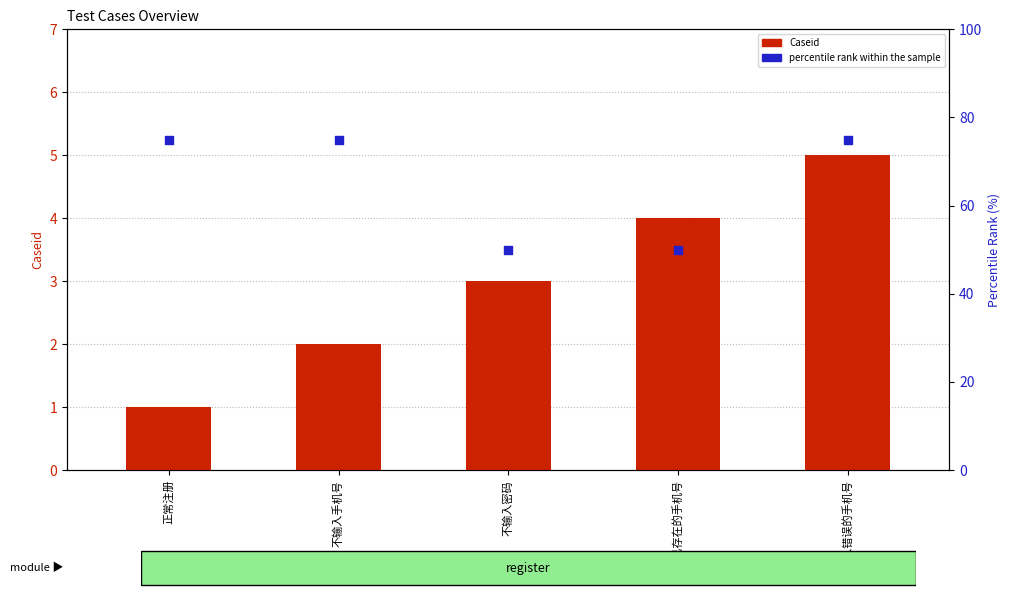

What is the total value across all series at 不输入密码?

53